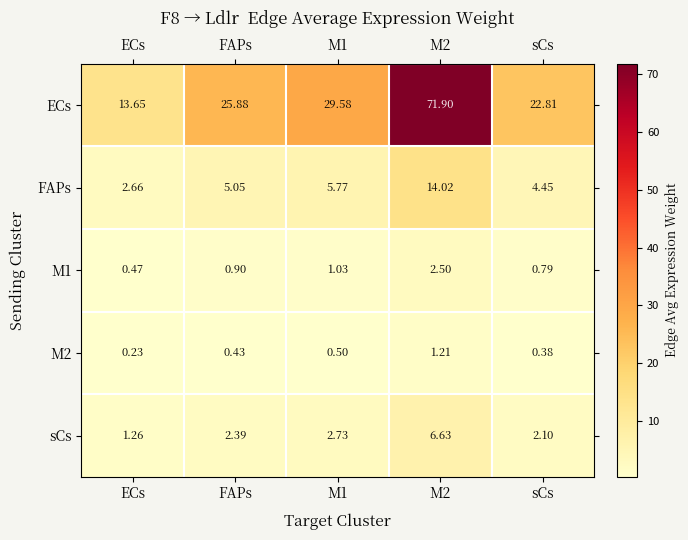

Which series has the largest range (max minus min)?

ECs